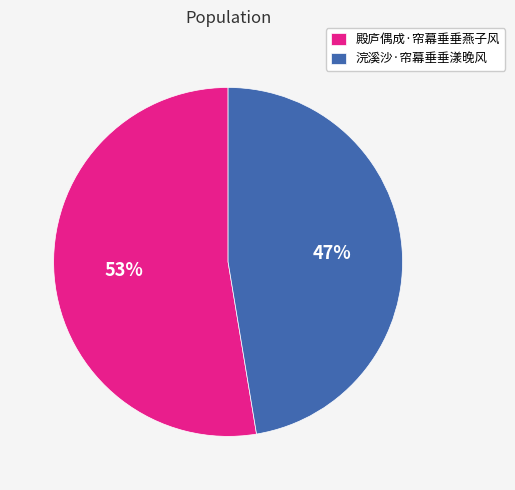

To the nearest percent, what is the combined percentage of 浣溪沙·帘幕垂垂漾晚风 and 殿庐偶成·帘幕垂垂燕子风?

100%